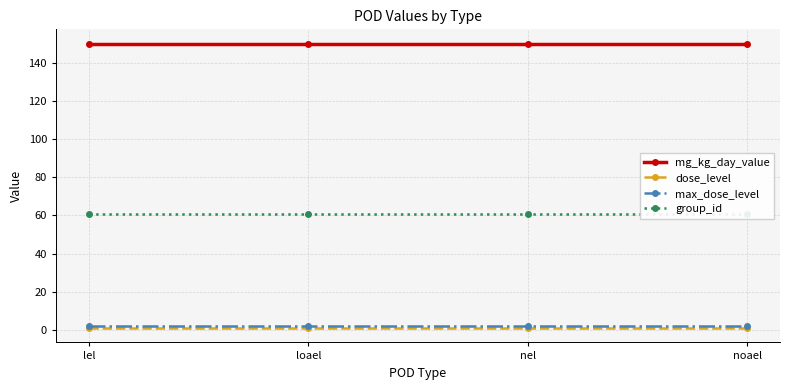

Is it true that dose_level equals 1 at loael?

True